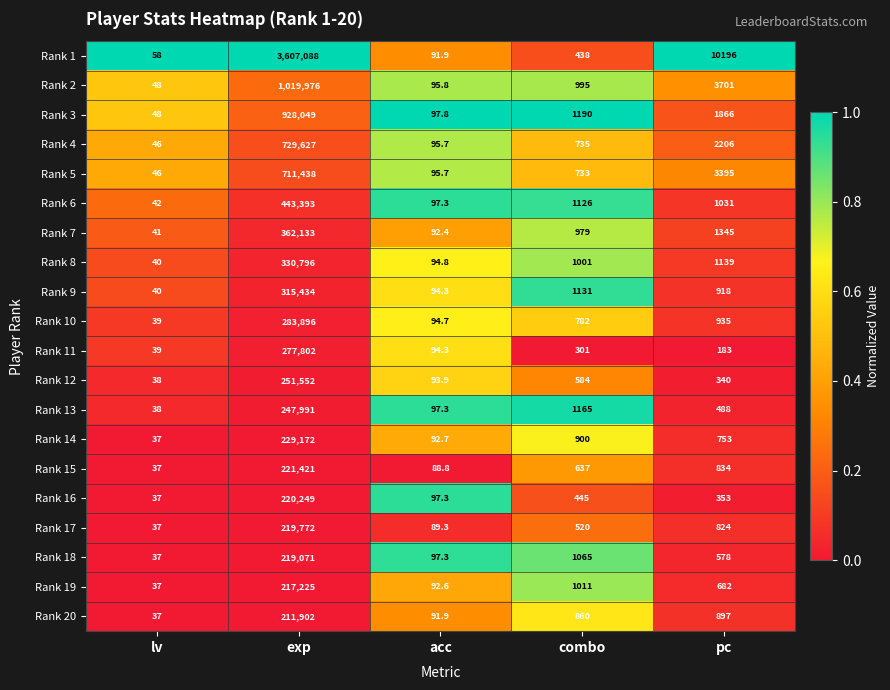

The value of Rank 10 at pc is 201.6. True or false?

False